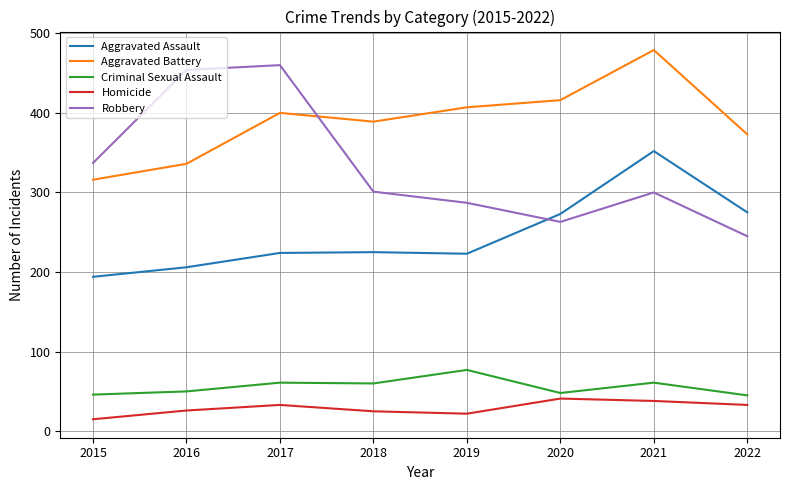

Which series has the largest total across all categories?

Aggravated Battery